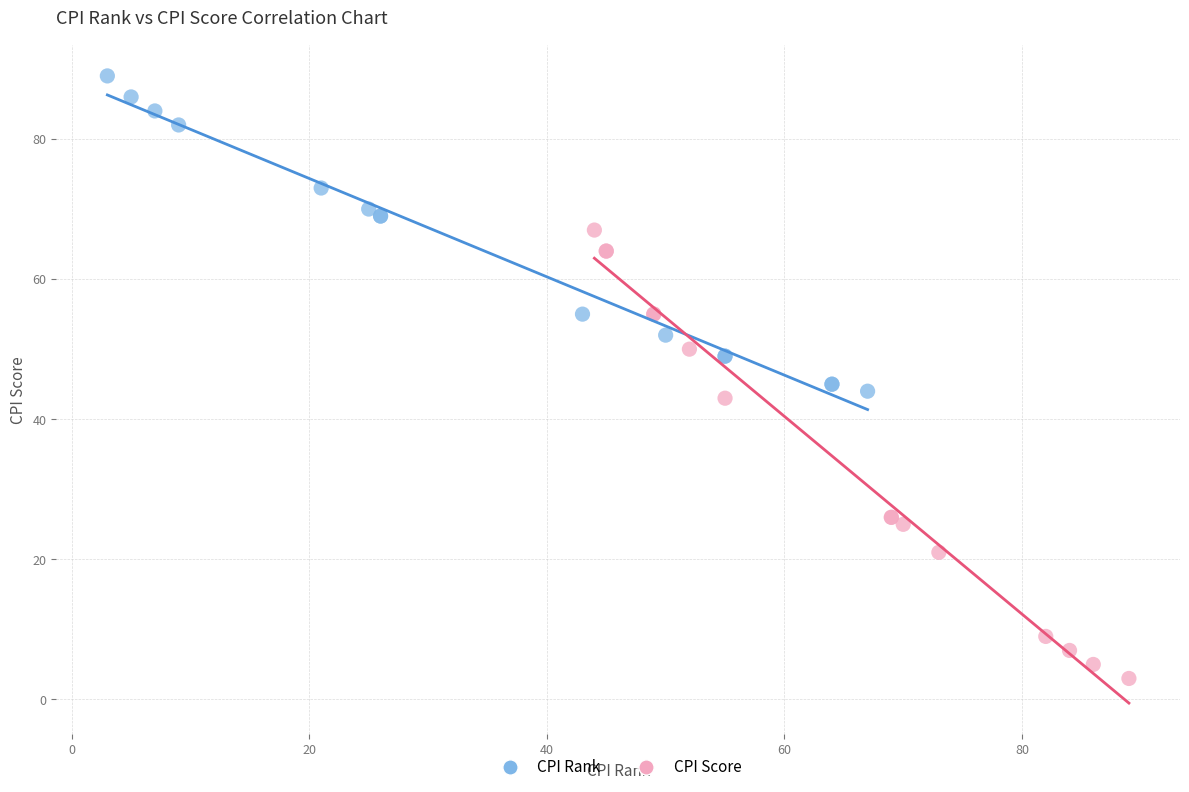

What are all the series names shown in the legend?

CPI Rank, CPI Score